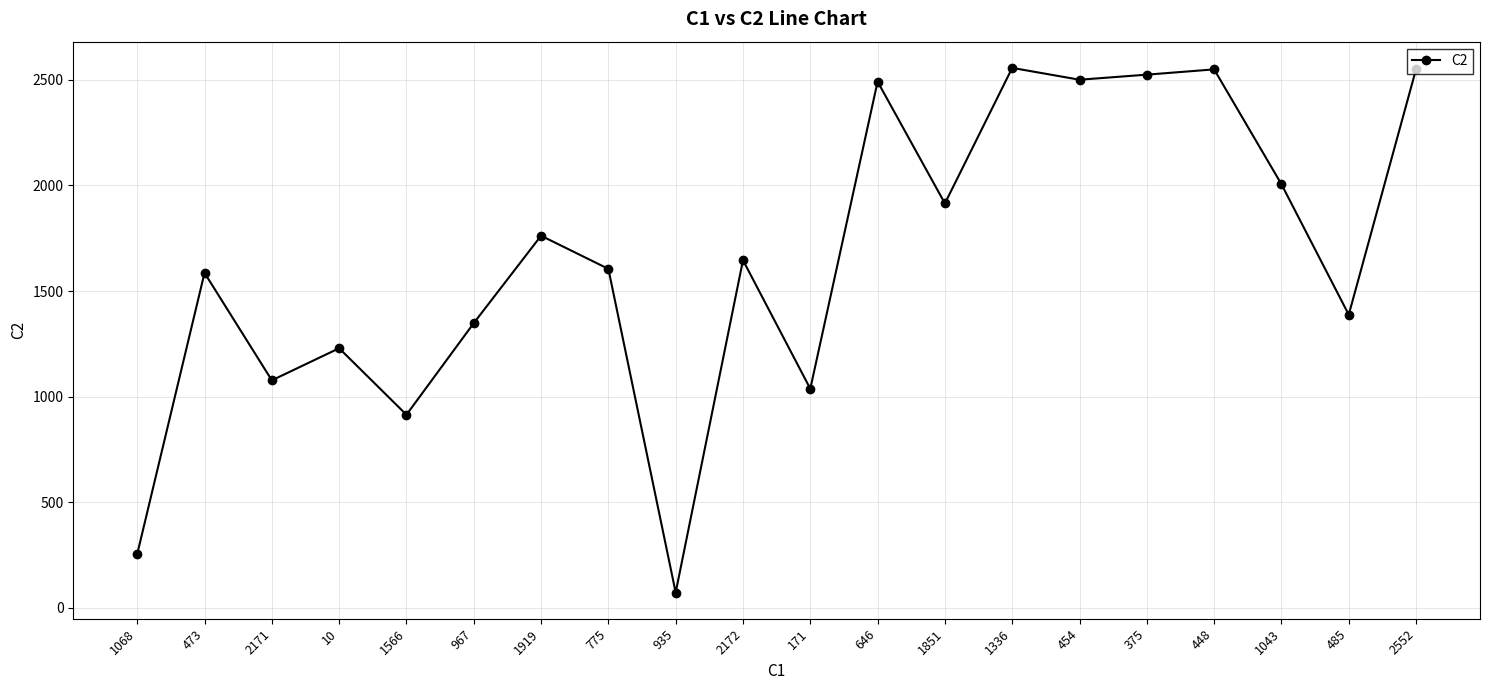

How many data points does each series have?

20